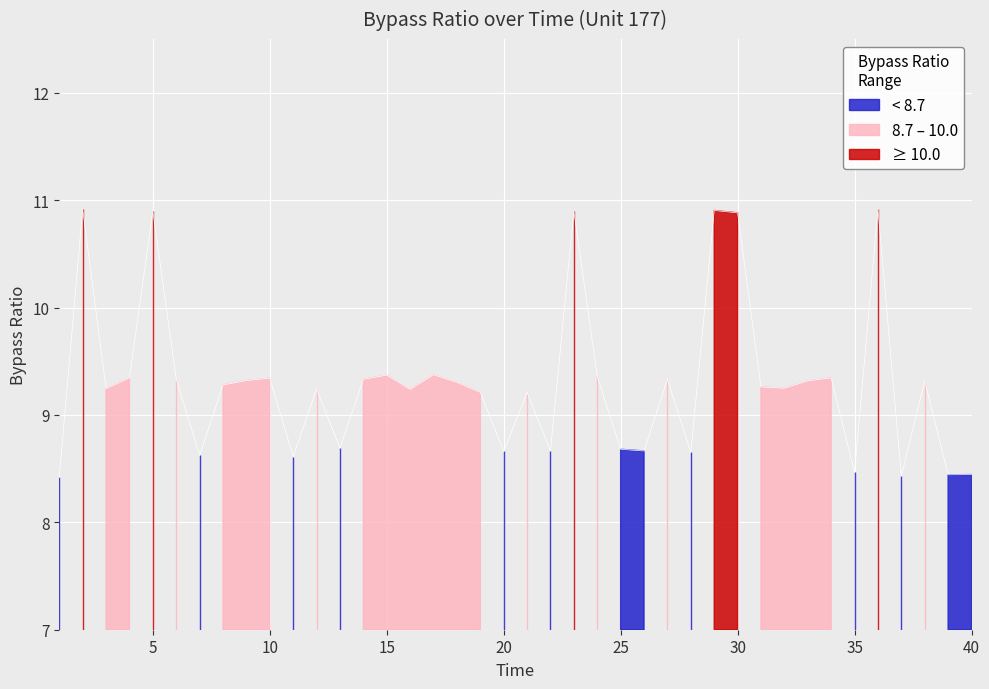

What is the difference between the maximum and second lowest values?

2.5